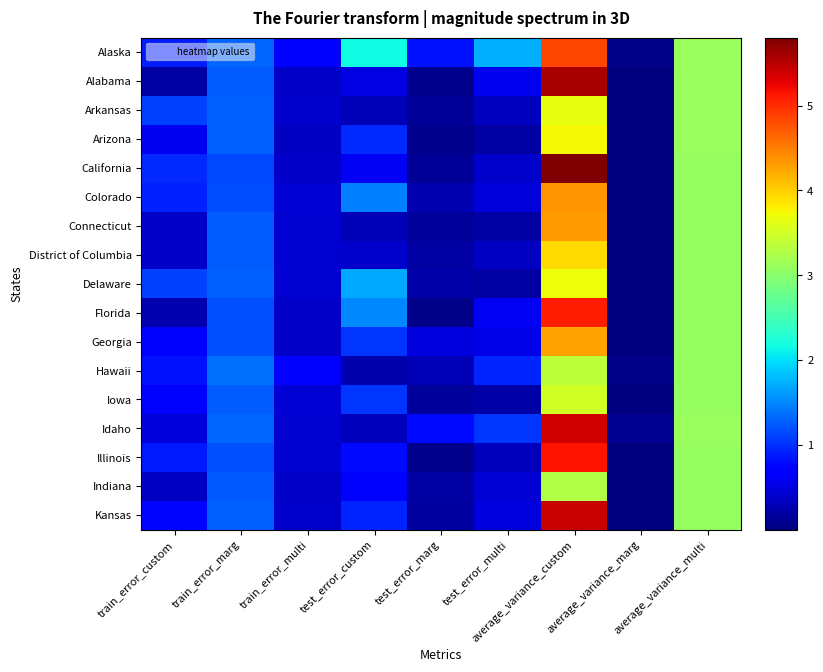

Which series has the largest range (max minus min)?

California